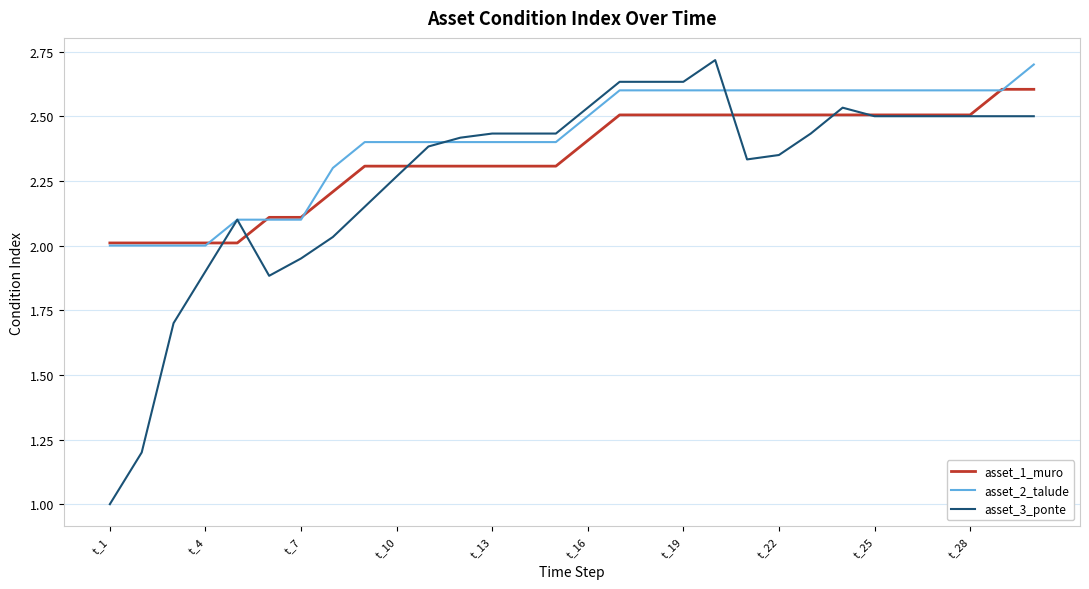

Does the chart display data point markers on the line(s)?

No